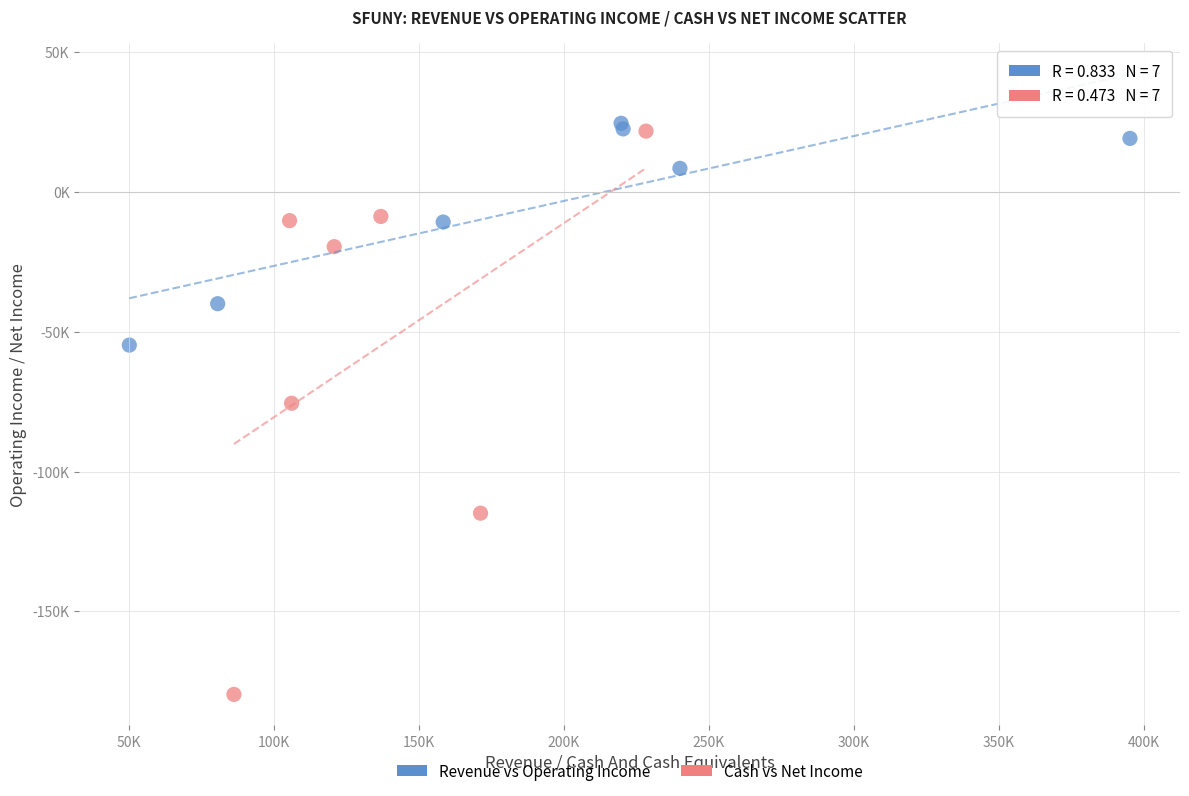

What are all the series names shown in the legend?

Revenue vs Operating Income, Cash vs Net Income